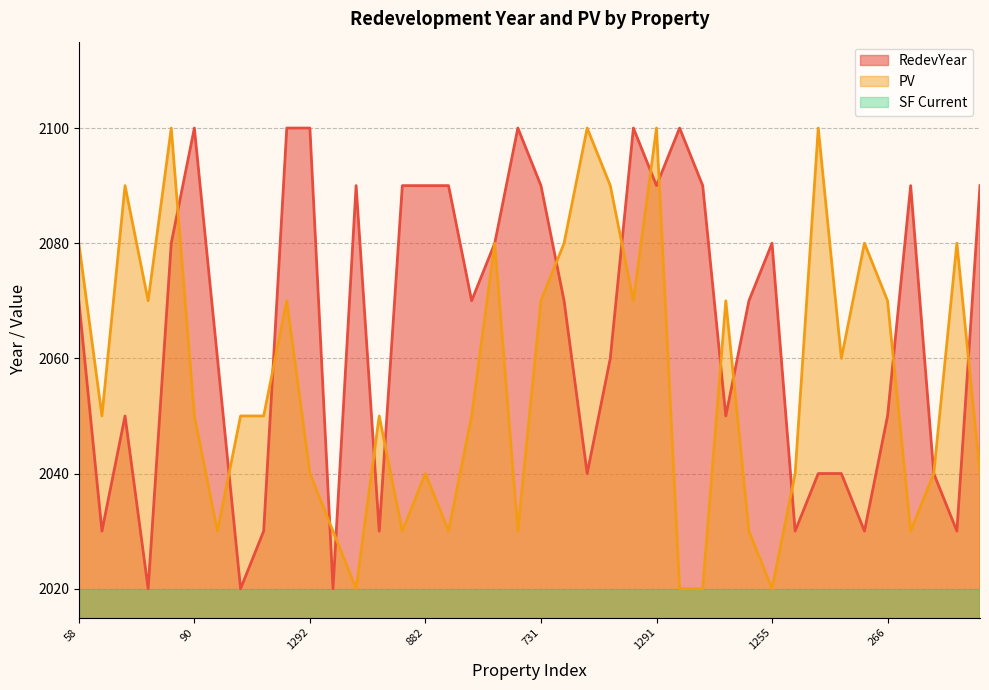

The value of RedevYear at 1611 is 739. True or false?

False